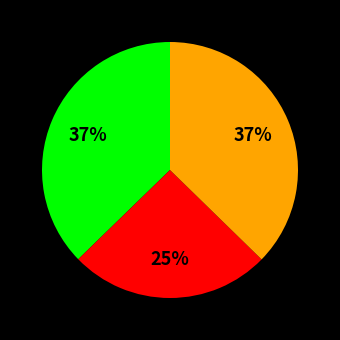

Is there a majority slice in this chart?

No